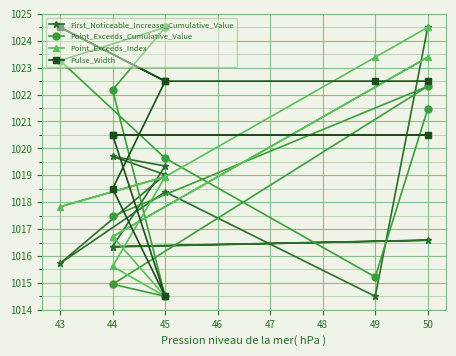

Reading right to left, what are all the values shown in this chart?

First_Noticeable_Increase_Cumulative_Value: 1016.3	1016.6	1016.4	1019.3	1019.7	1019.0	1015.7	1018.4	1014.5	1024.5
Point_Exceeds_Cumulative_Value: 1017.5	1022.3	1015.0	1014.5	1022.2	1024.5	1023.3	1019.6	1015.2	1021.5
Point_Exceeds_Index: 1016.7	1023.4	1016.7	1014.5	1015.6	1018.9	1017.8	1018.9	1023.4	1024.5
Pulse_Width: 1020.5	1020.5	1020.5	1014.5	1018.5	1022.5	1024.5	1022.5	1022.5	1022.5